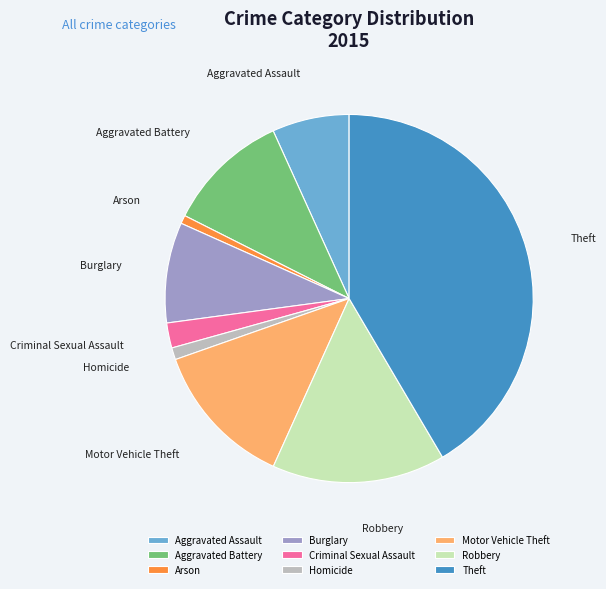

Is Arson the majority of the pie?

No